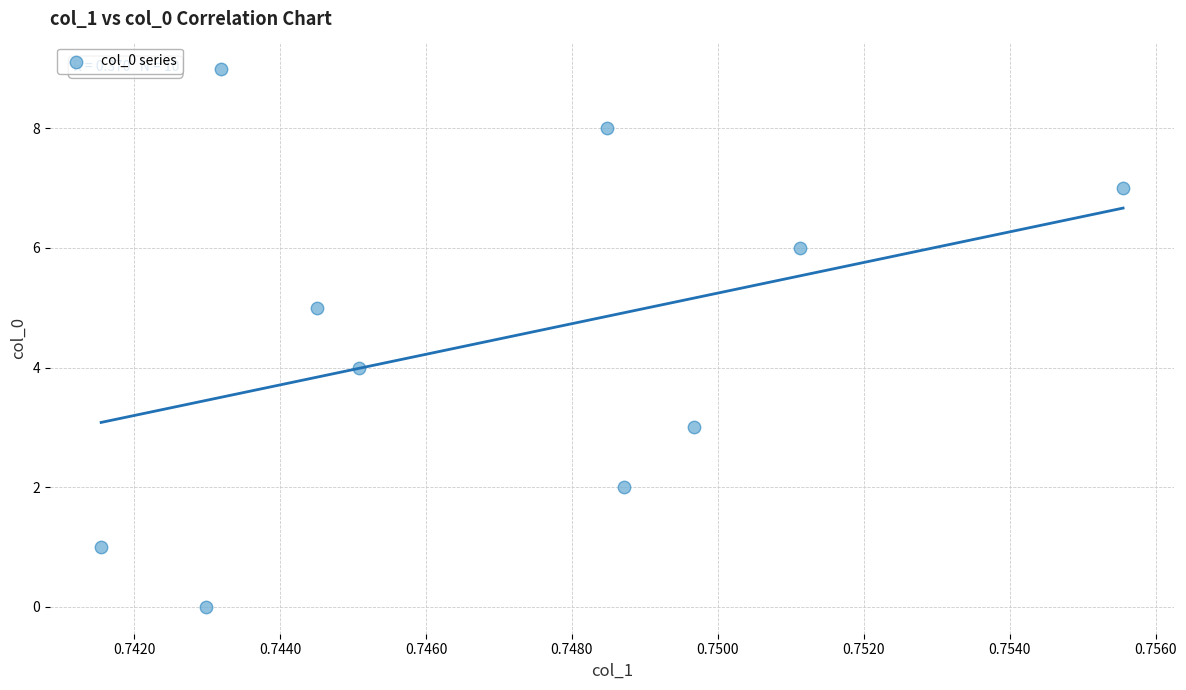

What is the range of Y values (max minus min)?

9